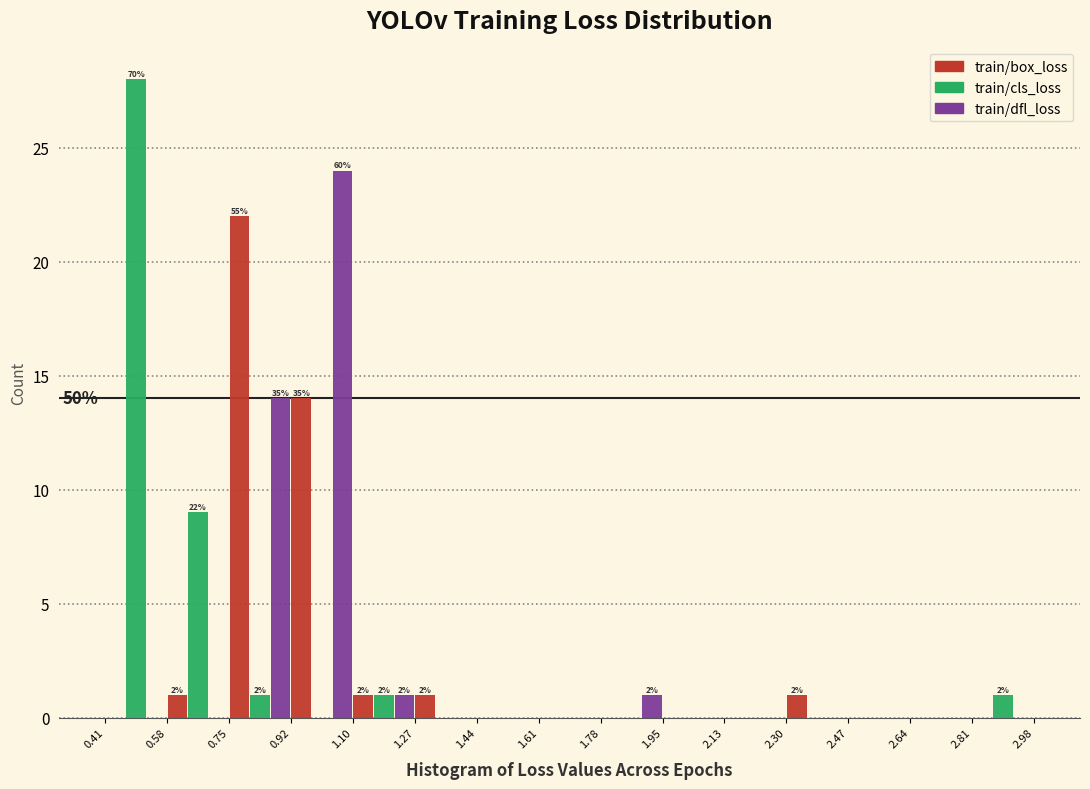

In the train/box_loss series, which range on the x-axis has the tallest bar?

0.75 to 0.92